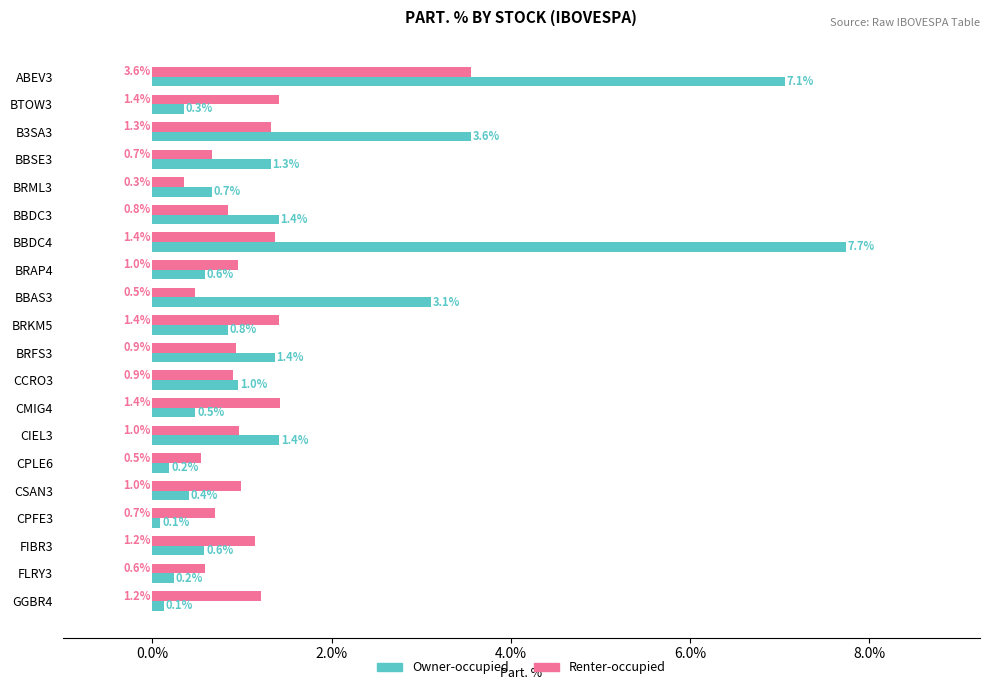

What are all the series names shown in the legend?

Owner-occupied, Renter-occupied